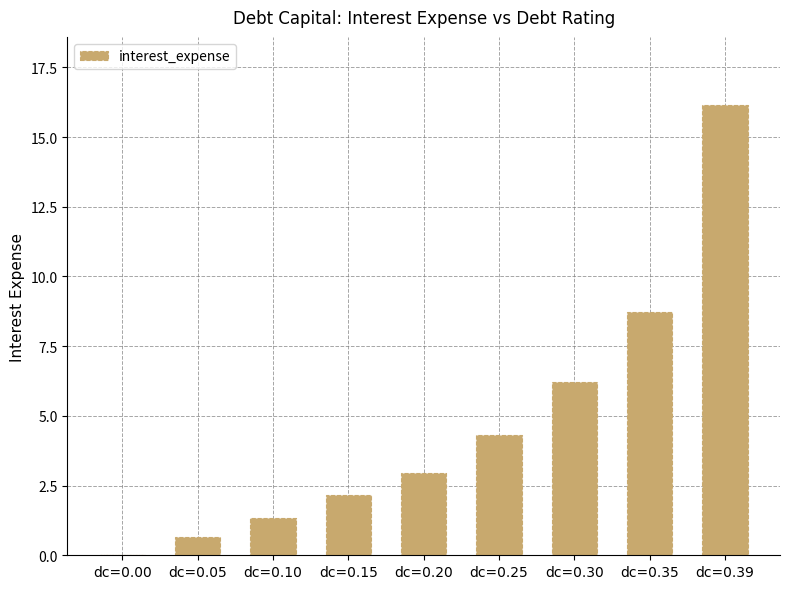

Which category has the highest value across all series?

dc=0.39